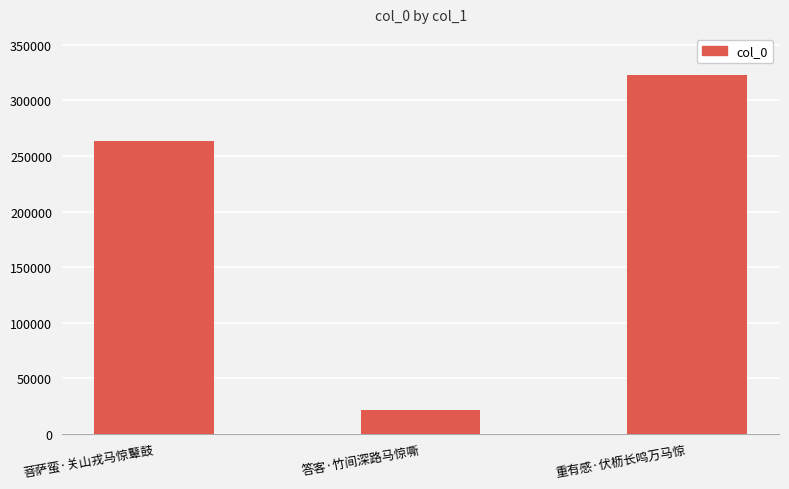

What is the greatest value displayed?

322561